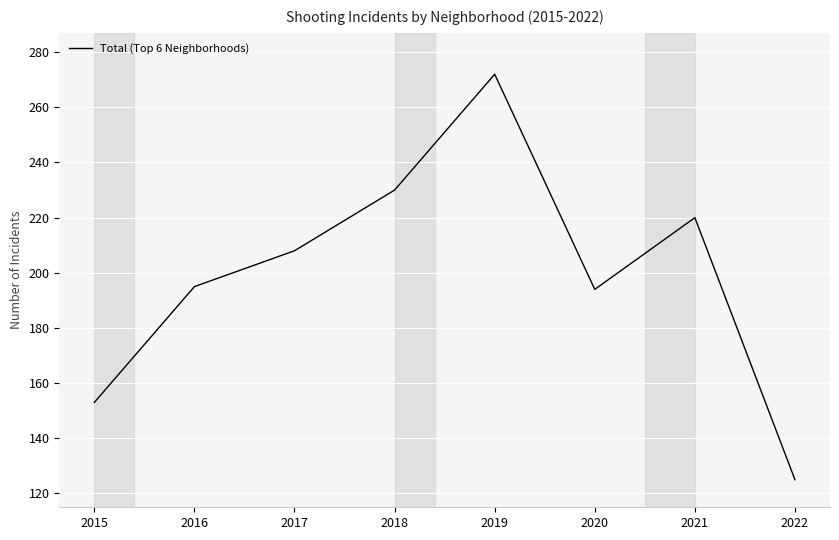

True or false: the data shows 35 at 2015.

False